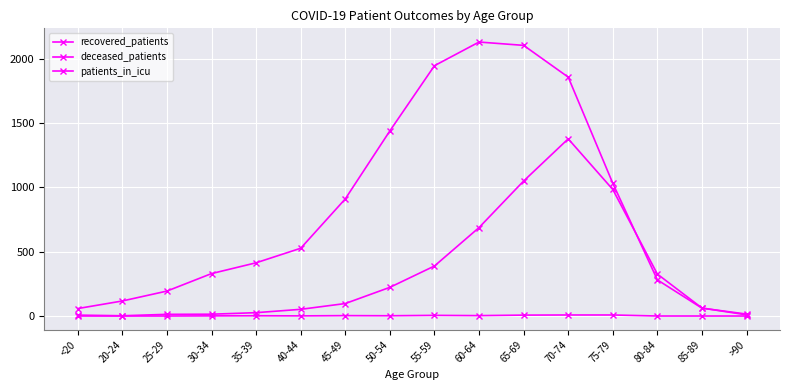

Which series ends up on top after the final intersection of recovered_patients and deceased_patients?

recovered_patients